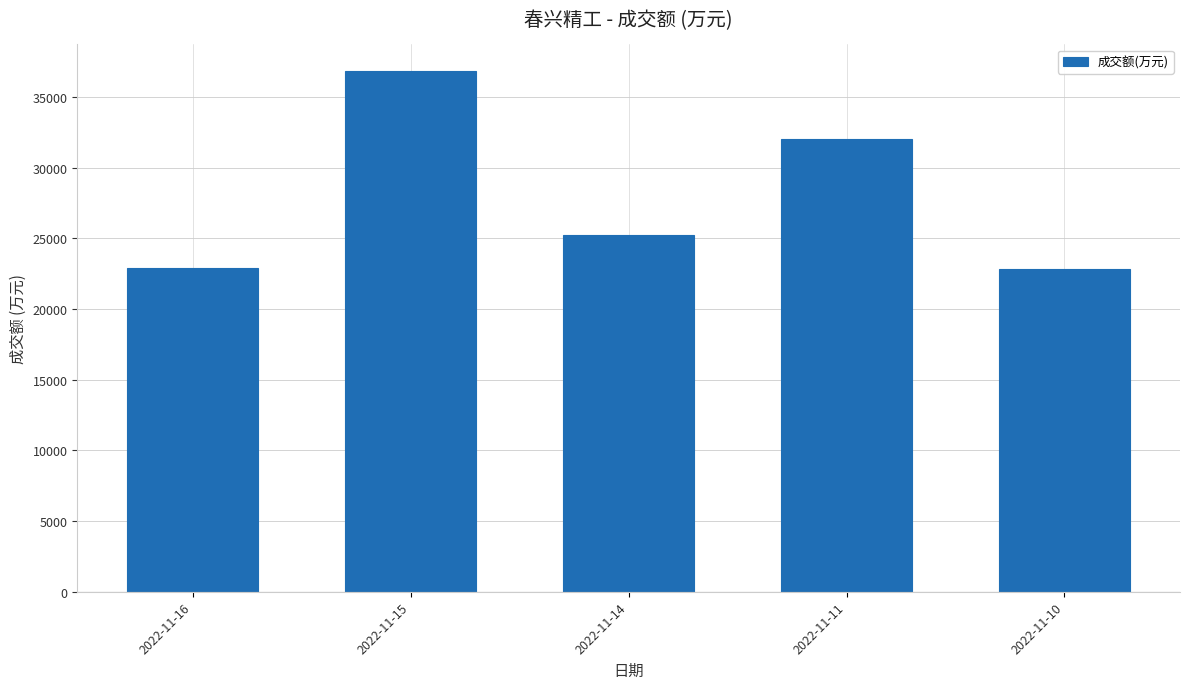

What is the difference between the maximum and second lowest values?

13956